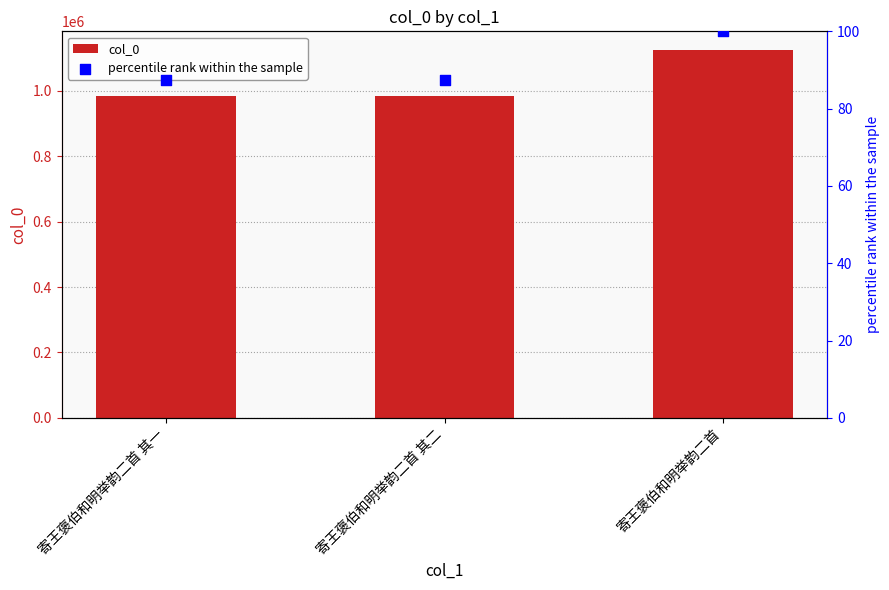

What are all the series names shown in the legend?

col_0, percentile rank within the sample